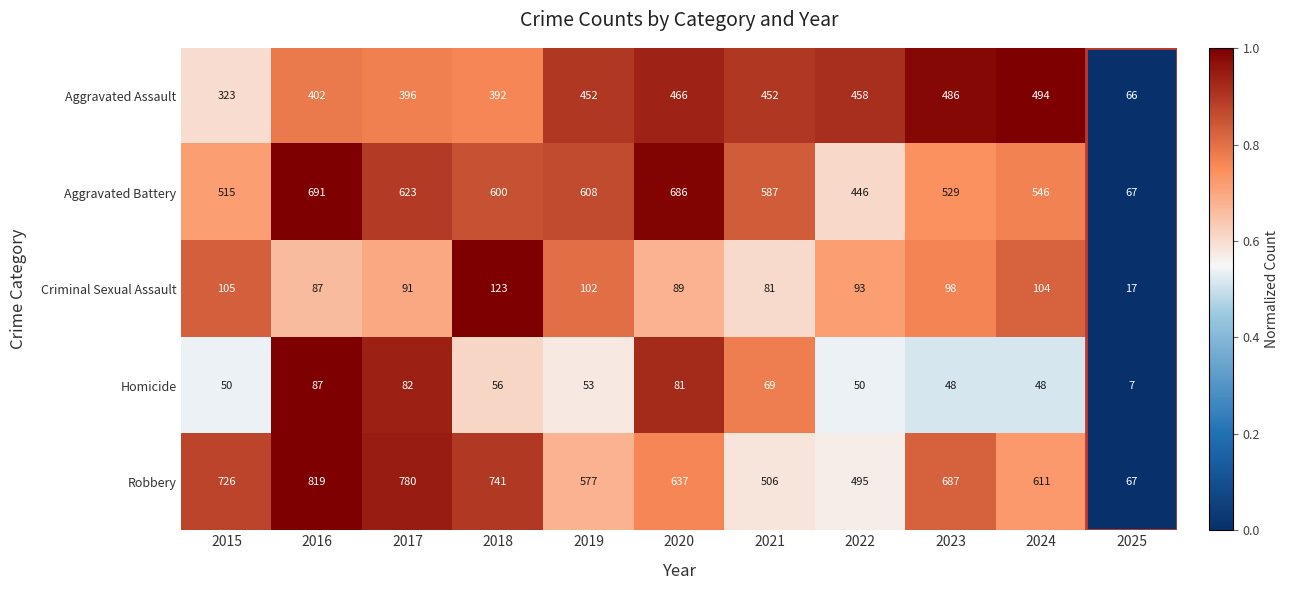

What is the difference between the highest and lowest values at 2019?

555